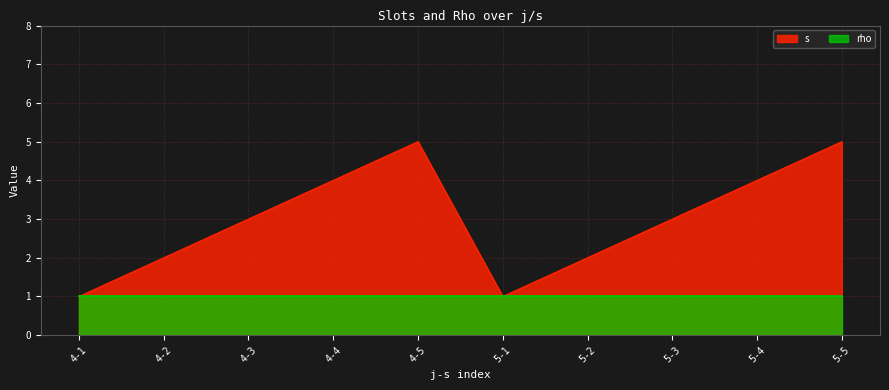

How many series are shown in this chart?

2